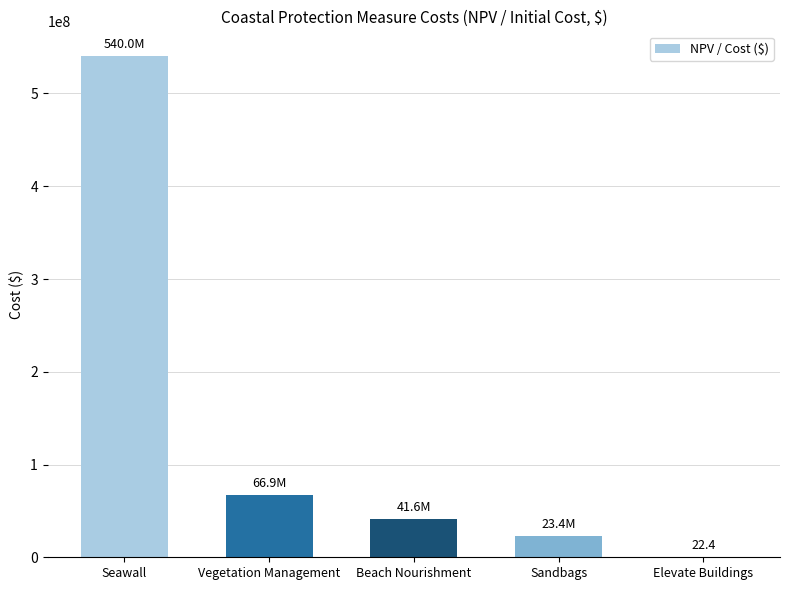

What is the greatest value displayed?

540000000.0